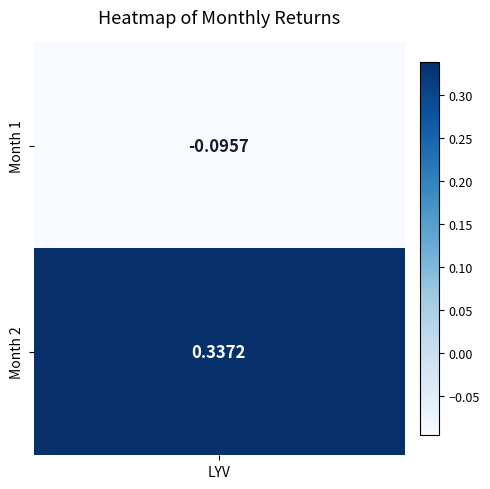

Reading right to left, list all the values displayed in this chart.

1=0.3	0=-0.1